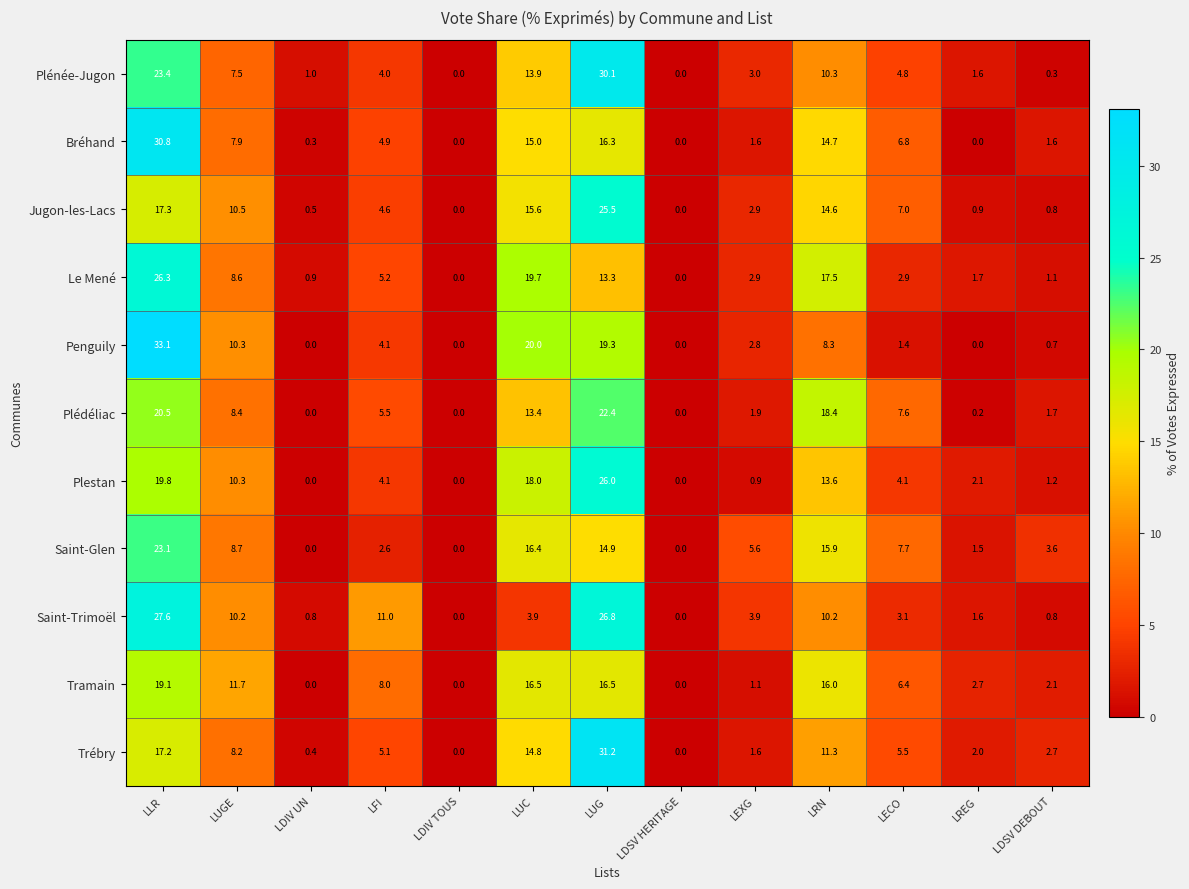

What is the difference between the maximum and second lowest values in the Saint-Glen series?

23.1